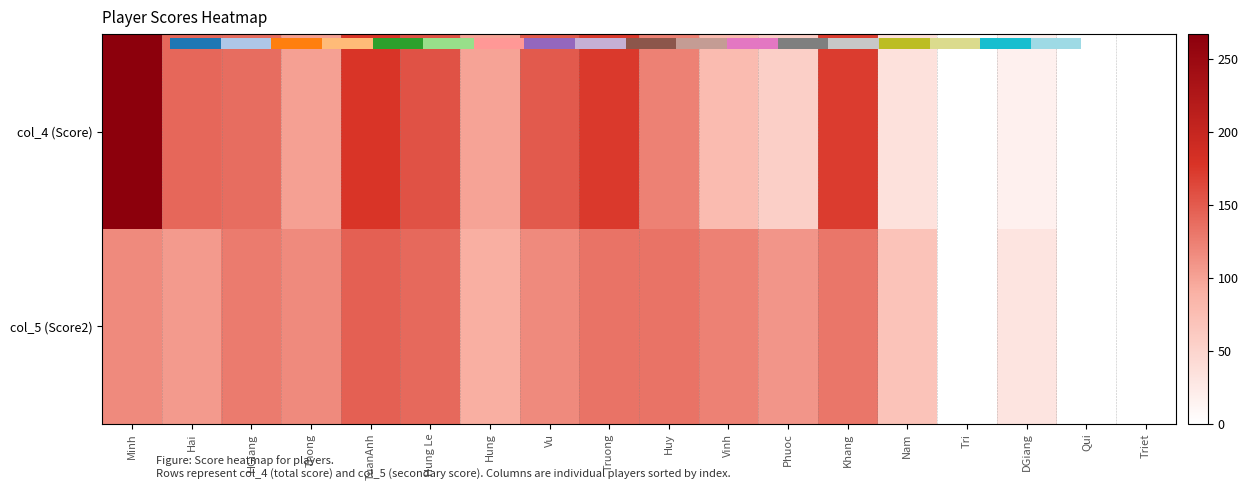

Which series changed the most between Vu and Vinh?

col_4 (Score)